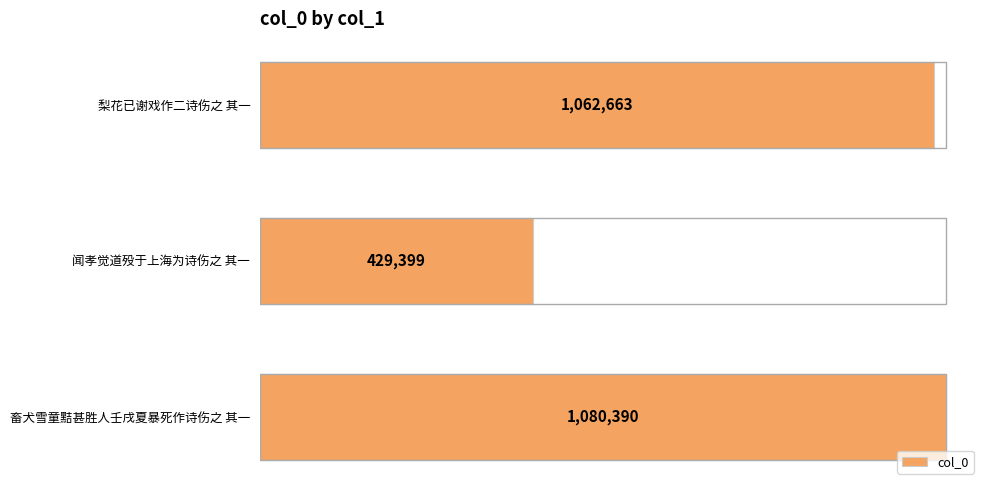

What is the smallest value displayed?

429399